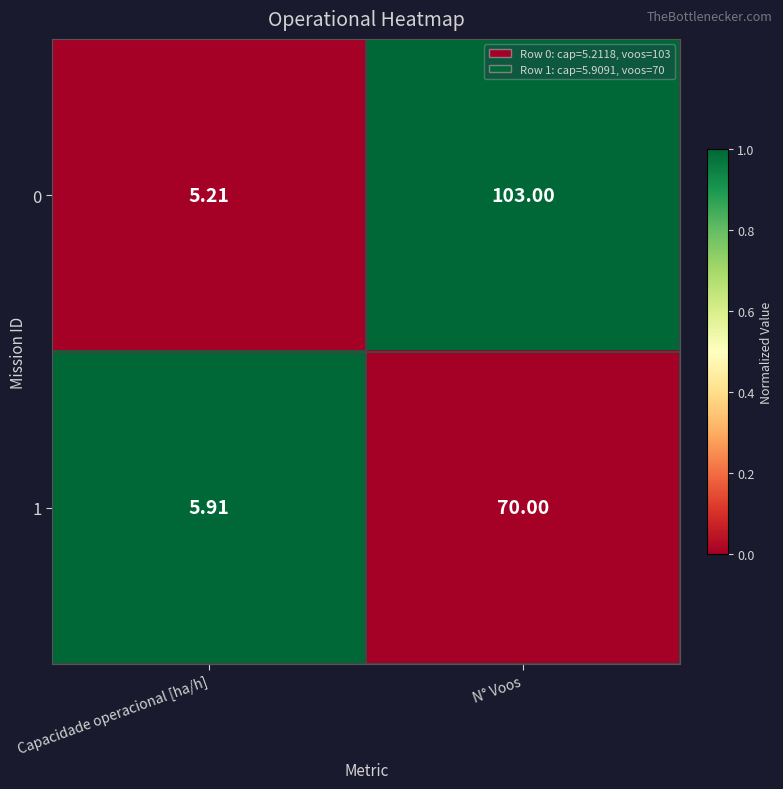

Where is 0 nearest to the value 54?

Capacidade operacional [ha/h]